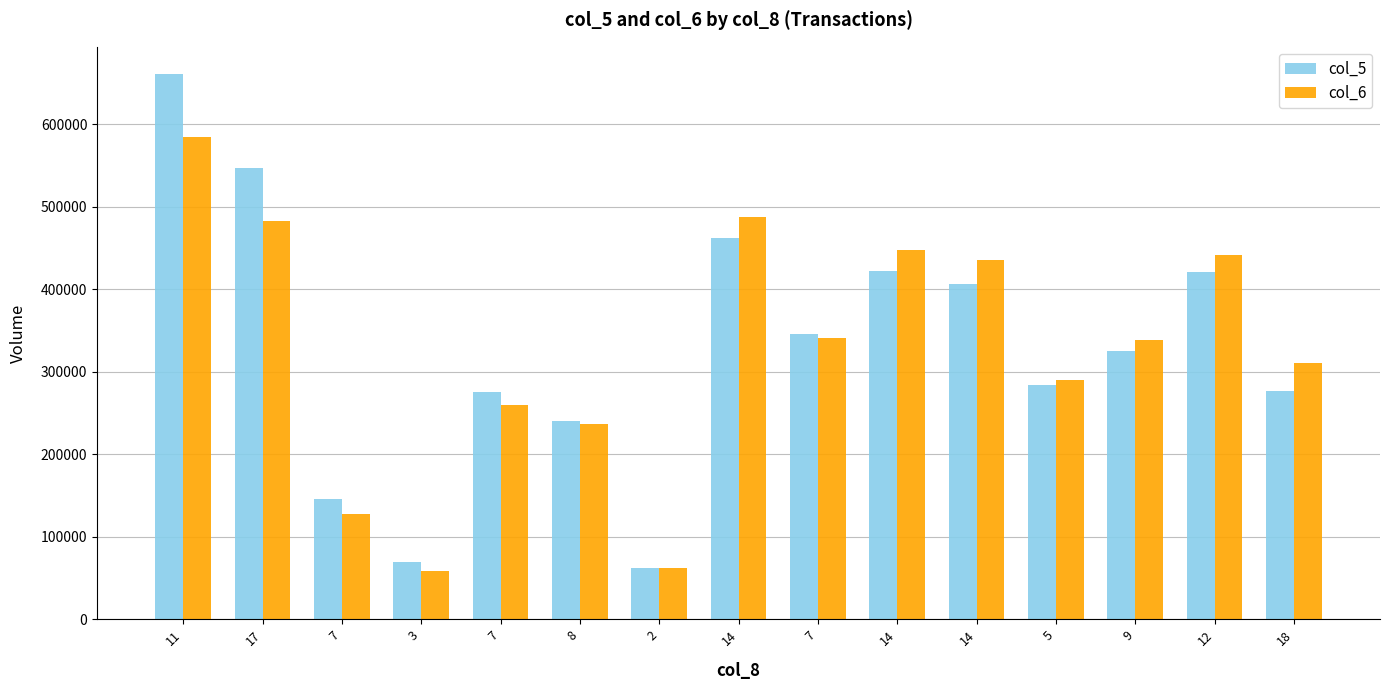

Are the bars horizontal?

No